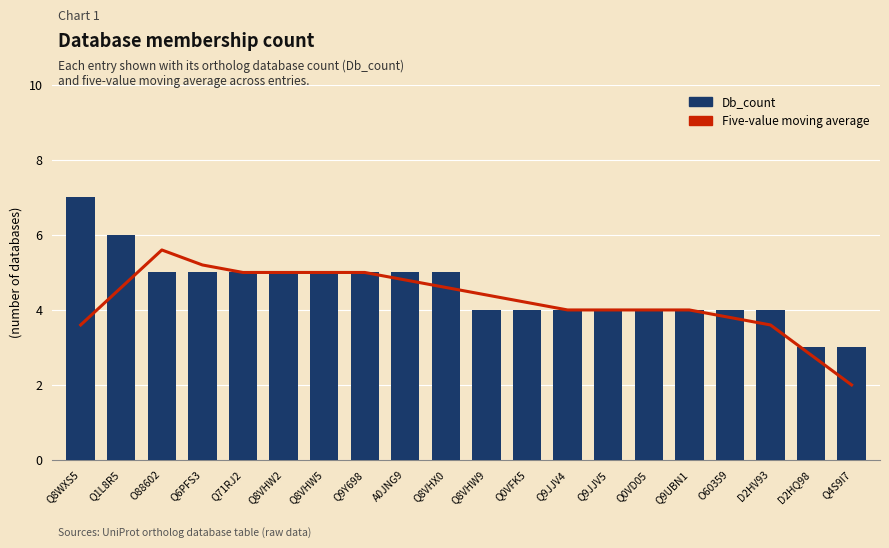

At which label is Five-value moving average closest to 3?

D2HQ98